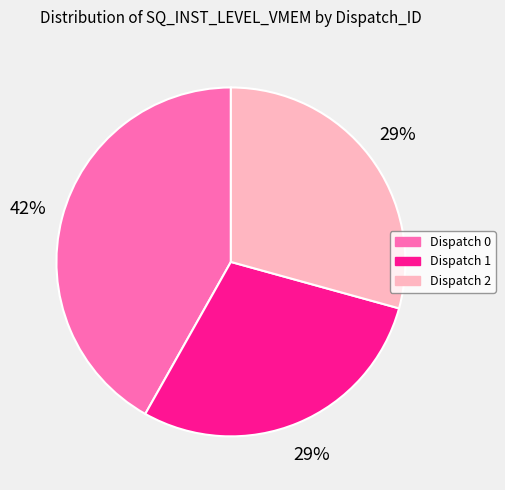

Does Dispatch 0 account for over 50% of the chart?

No